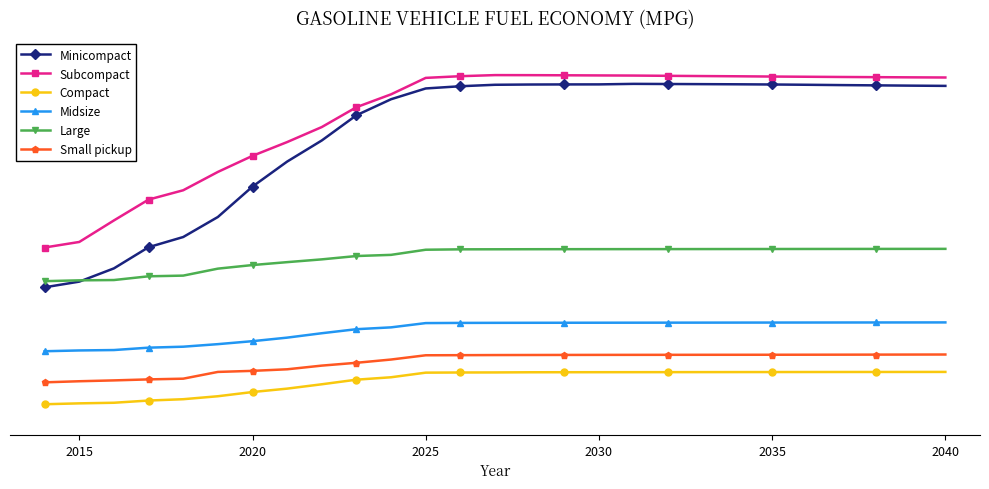

List the series in order of their peak value, highest first.

Subcompact, Minicompact, Large, Midsize, Small pickup, Compact